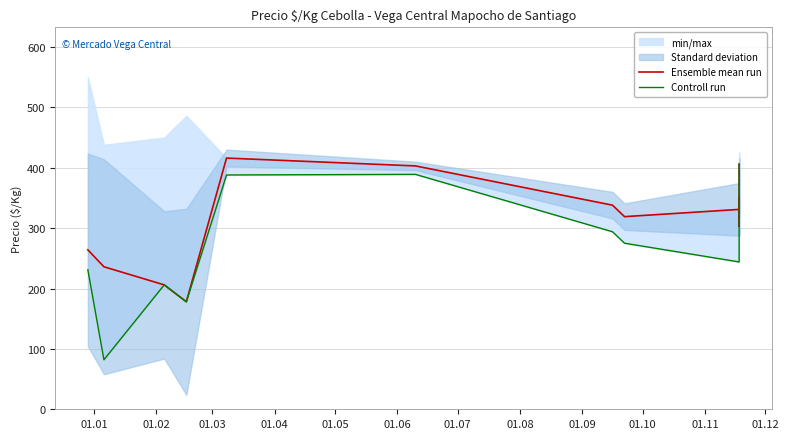

What is the spread (max minus min) of values at 01.07?

44